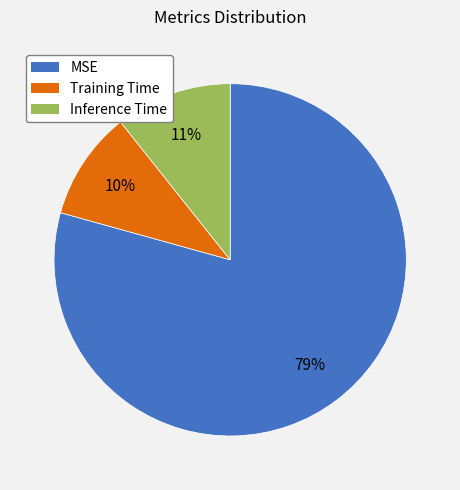

To the nearest percent, what is the difference between the largest and smallest slice percentages?

69%